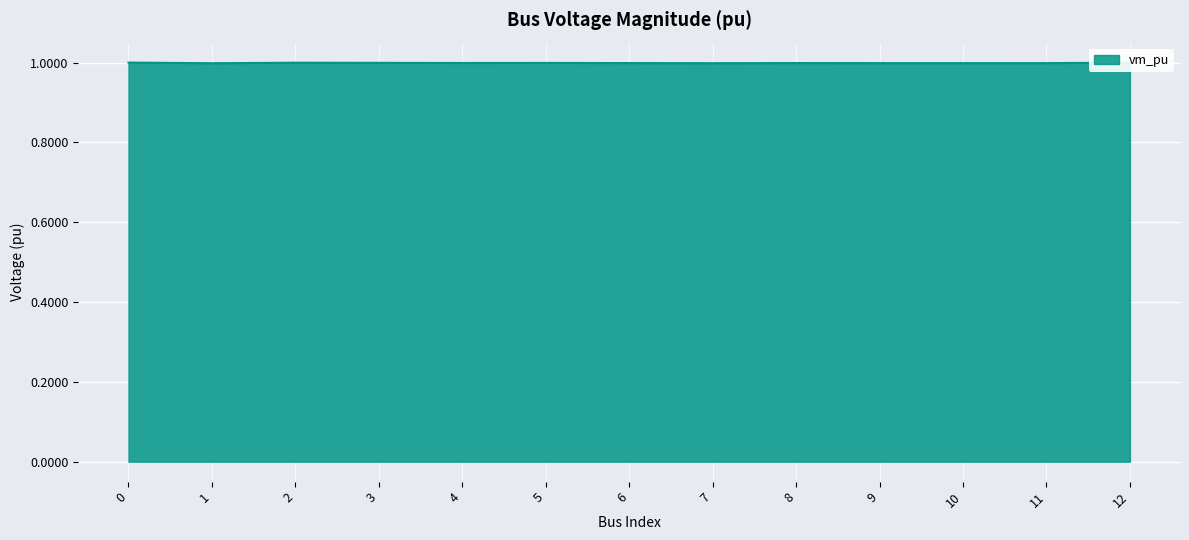

What is the minimum value shown in the chart?

1.0